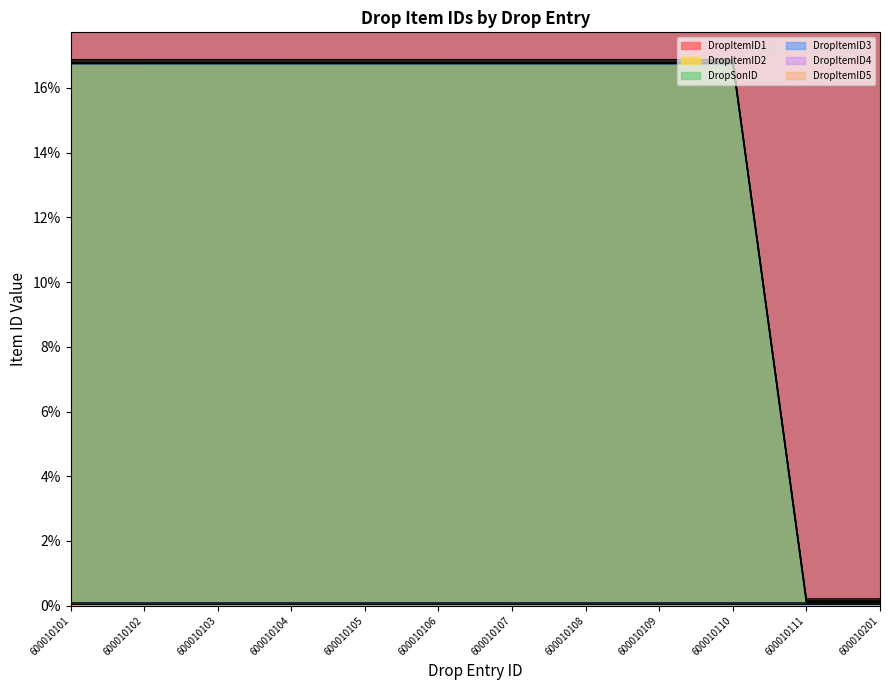

Where is DropItemID1 nearest to the value 0?

600010101